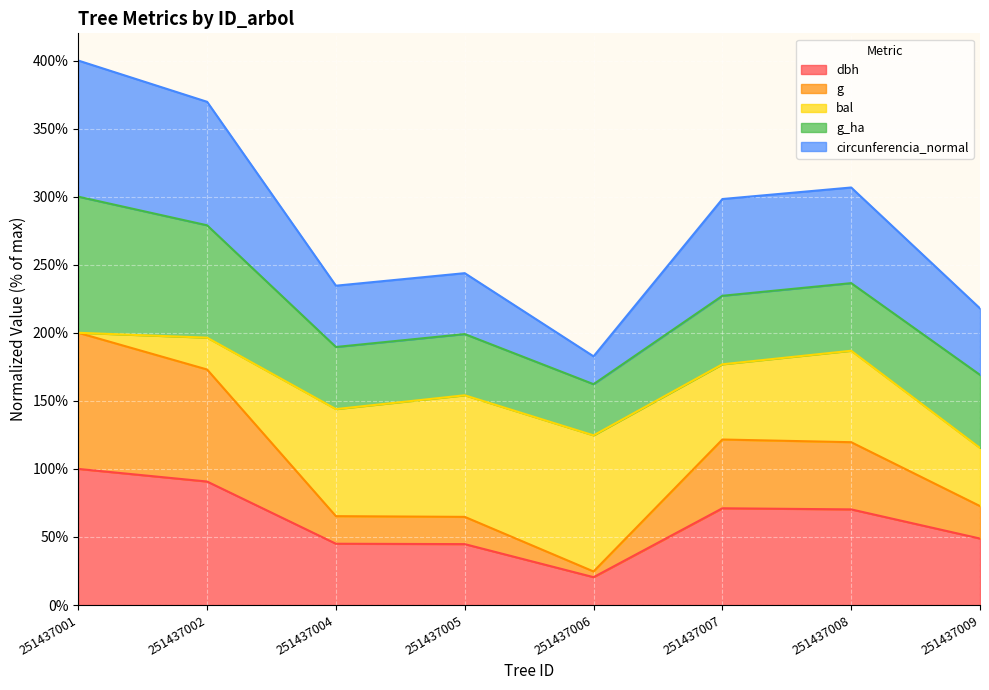

True or false: dbh has a value of 70.3 at 251437008.

True